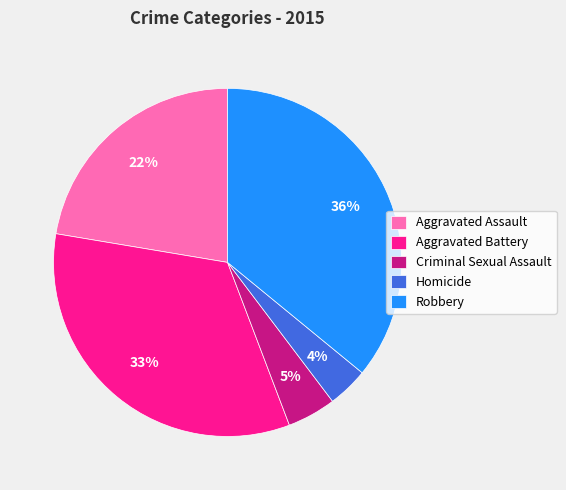

Is it true that Aggravated Battery is 44% of the pie?

False